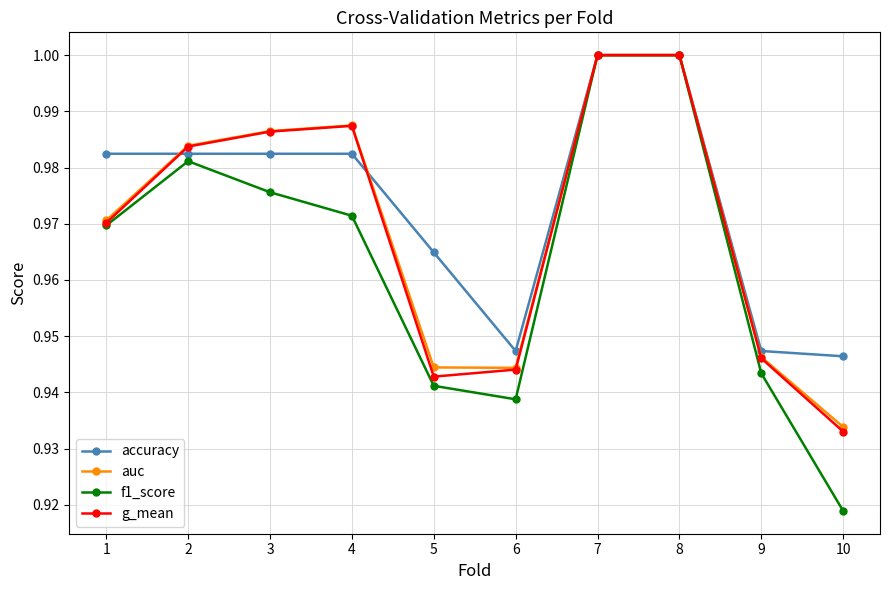

How many distinct data groups are displayed?

4